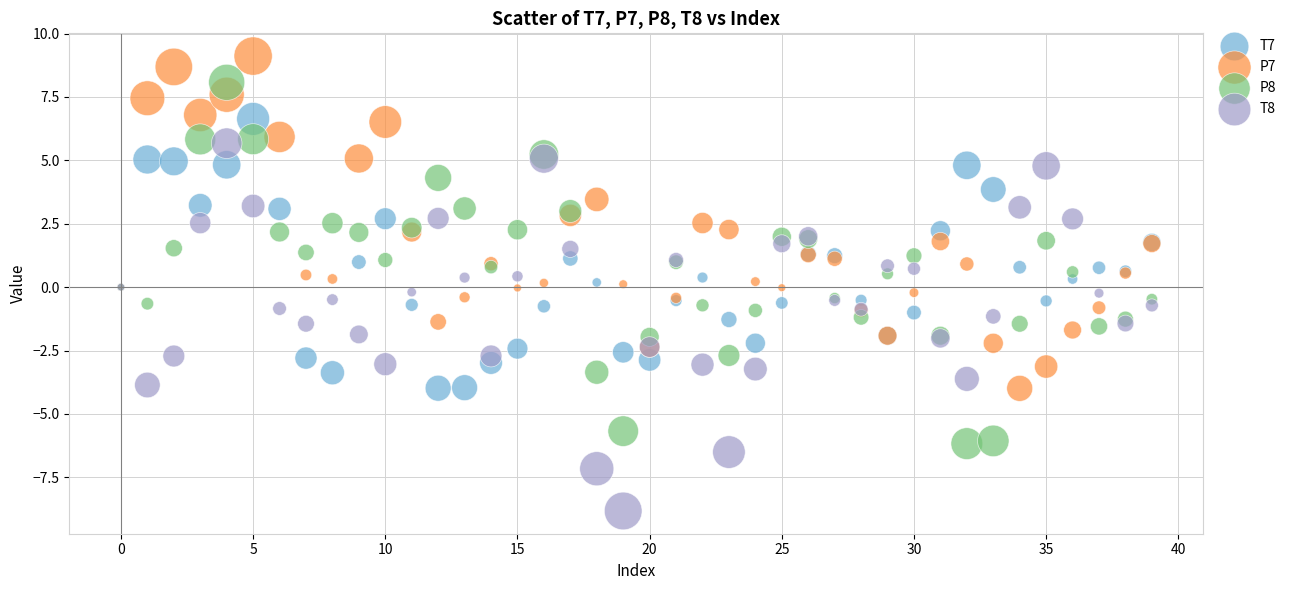

Which series reaches the maximum Y coordinate?

P7